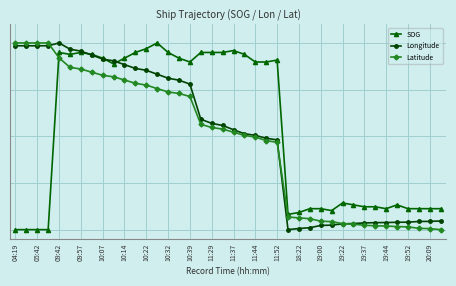

What is the difference between the second highest and second lowest values in the SOG series?

1.0